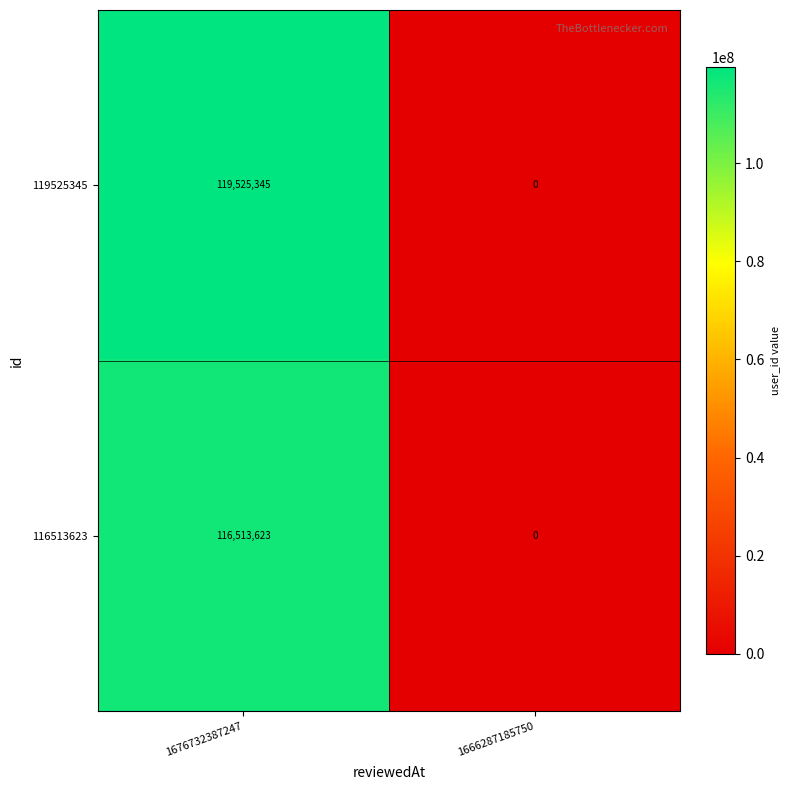

Rank the series by their maximum value, from highest to lowest.

119525345, 116513623